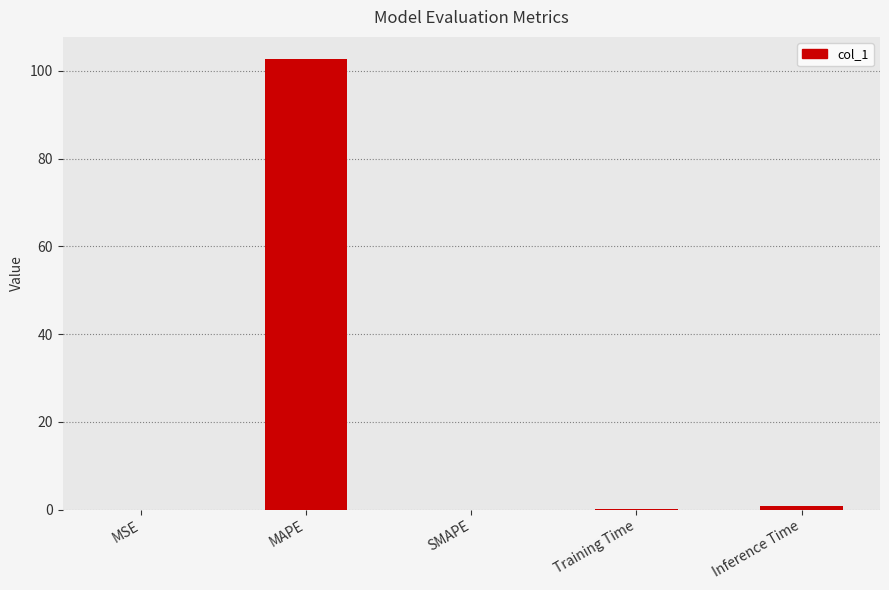

At which category does the chart reach its peak across all series?

MAPE